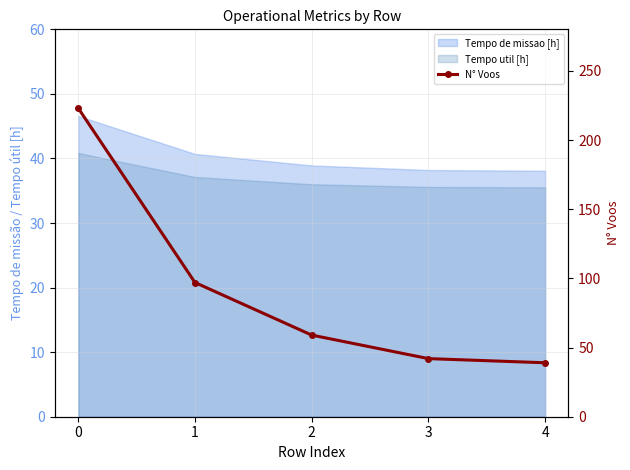

True or false: there are more than 0 points higher than both neighbors.

False